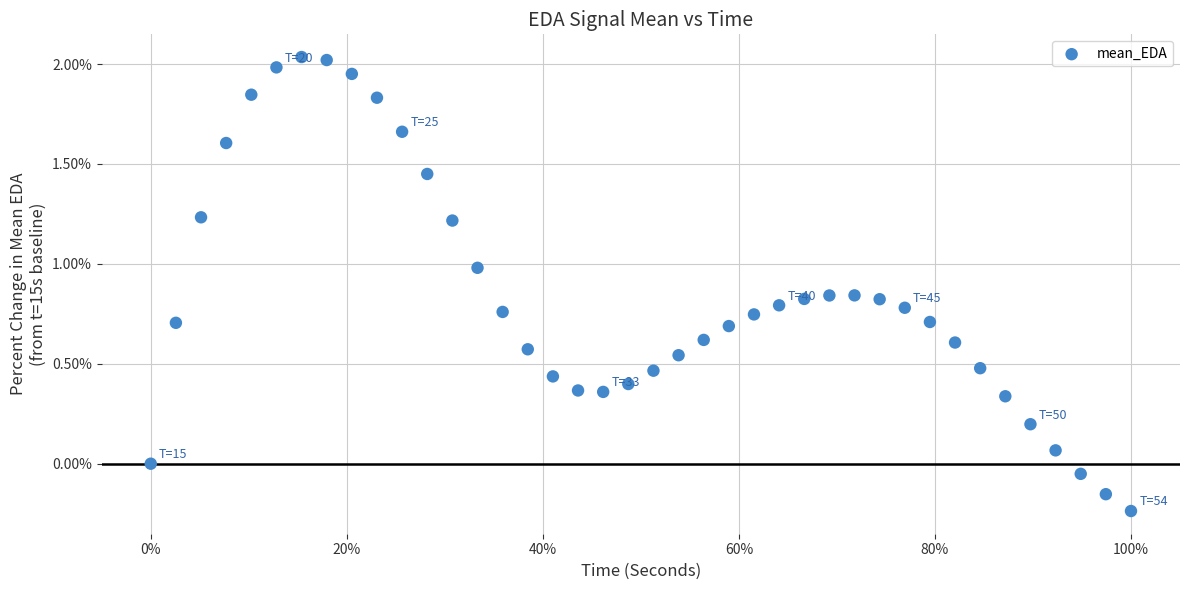

What is the range of Y values (max minus min)?

2.3